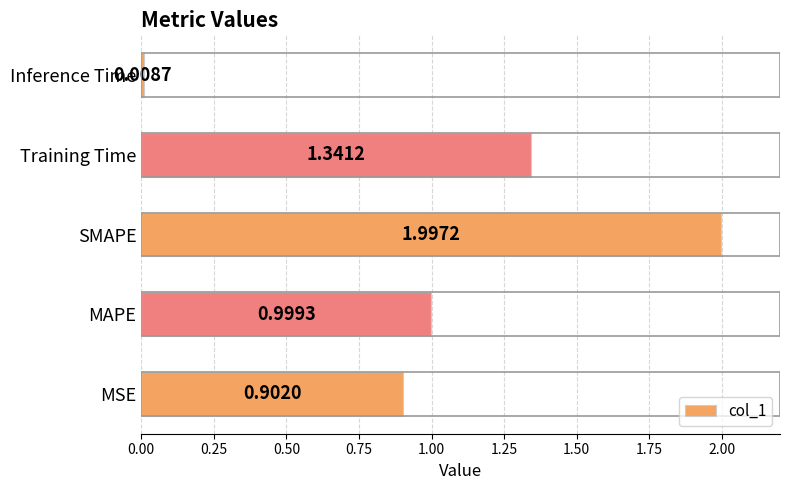

Are the bars horizontal?

Yes